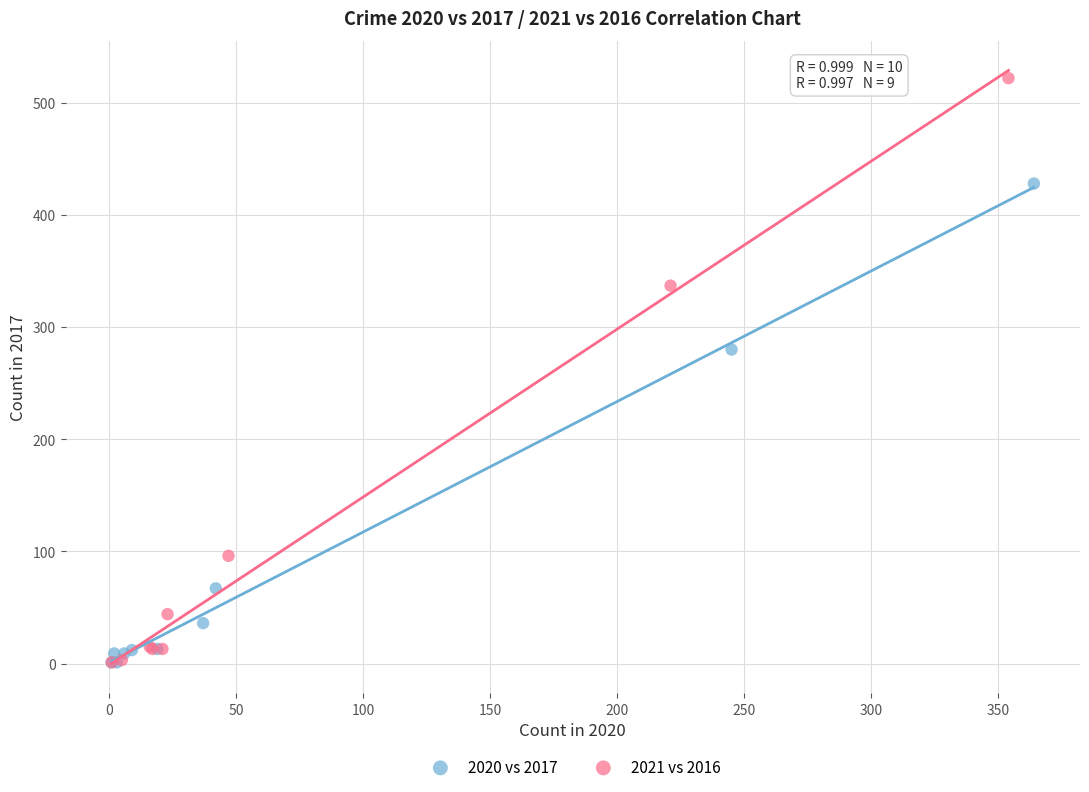

Which series has the widest spread of Y values?

2021 vs 2016